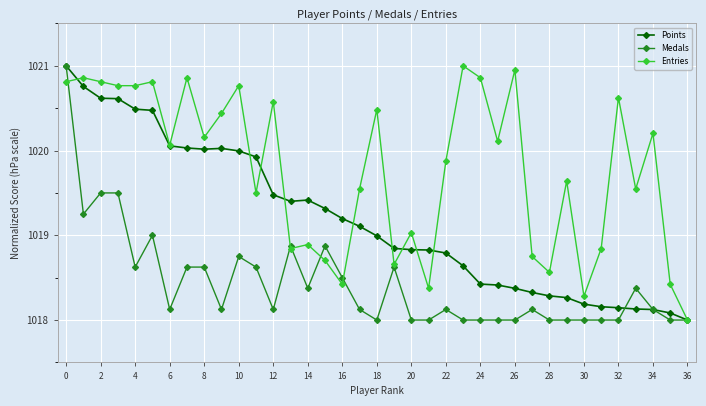

What is the minimum value for Medals?

1018.0